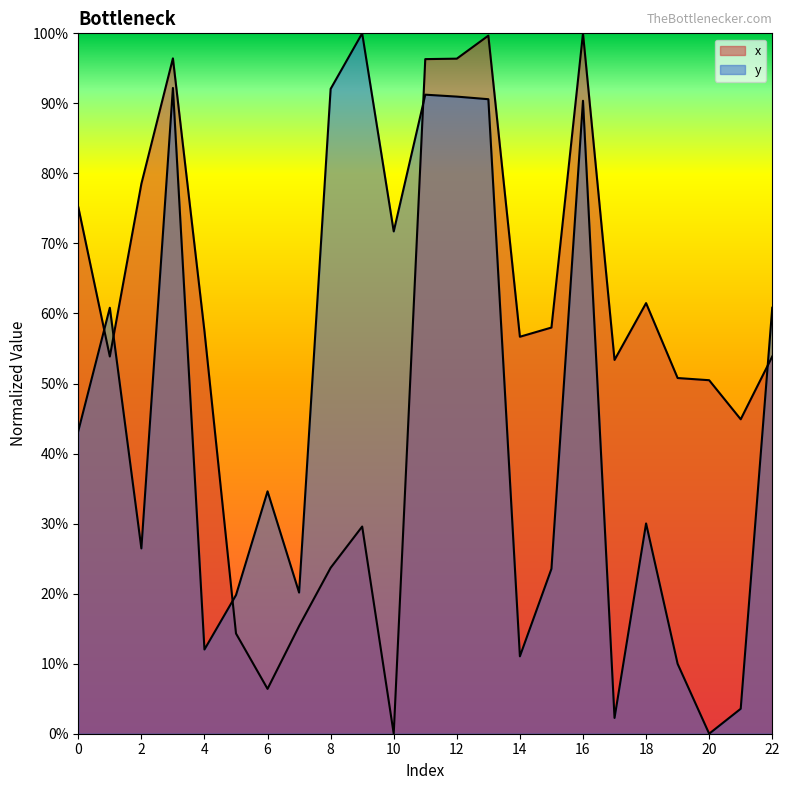

Read the y value at 2.

0.3